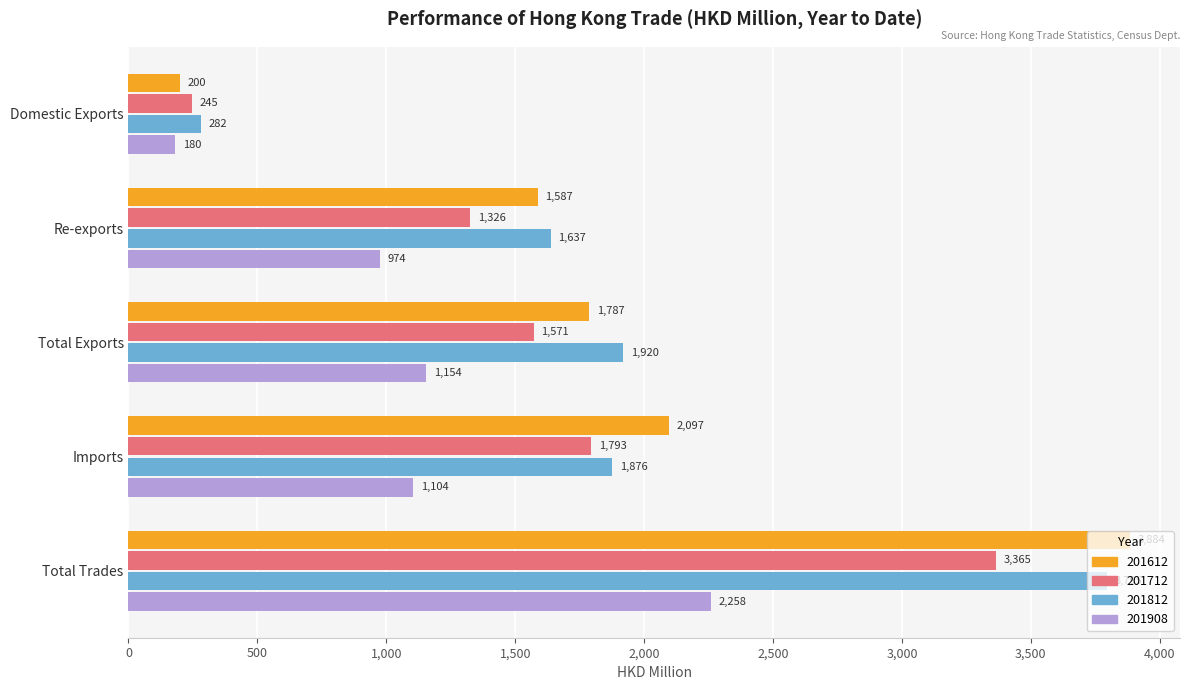

True or false: 201712 has a value of 487.9 at Imports.

False